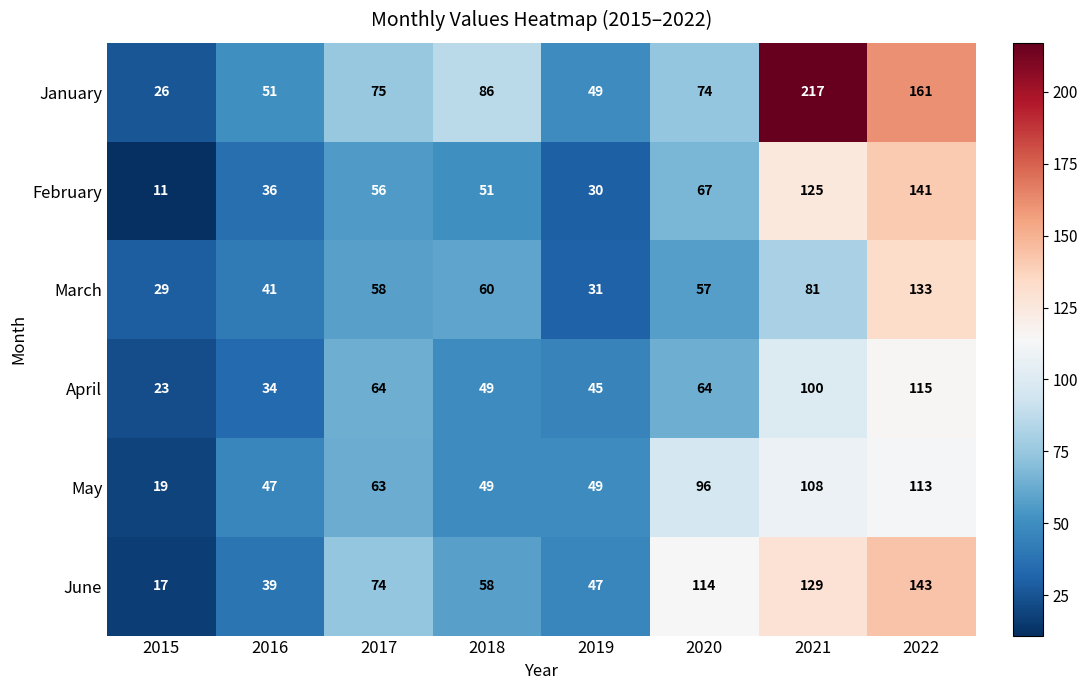

What is the spread (max minus min) of values at 2020?

57